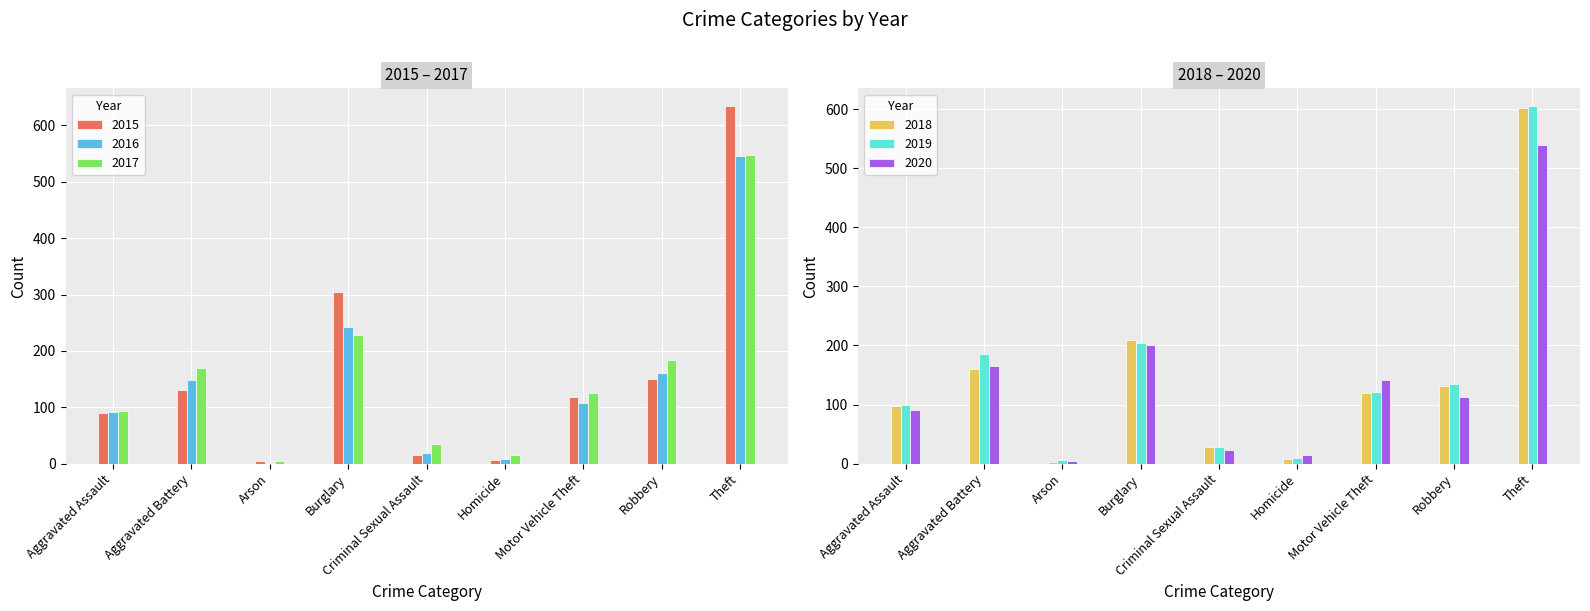

How many distinct data groups are displayed?

6